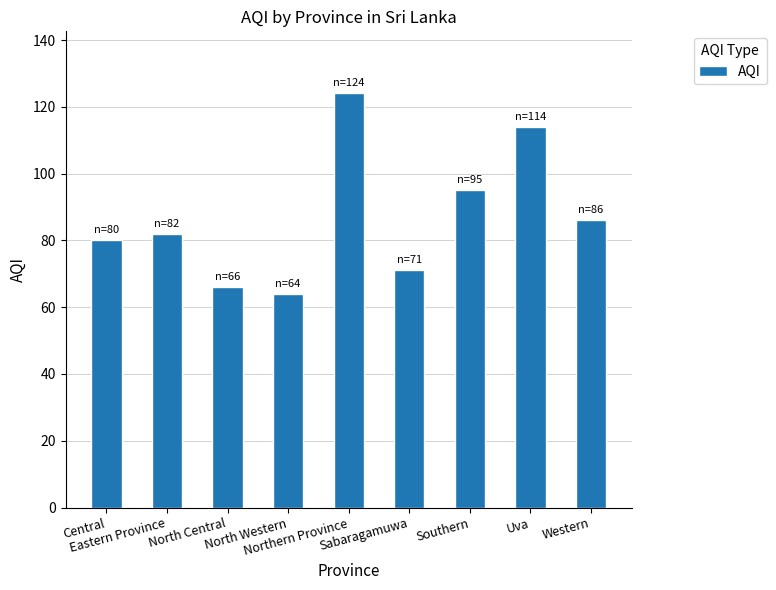

What is the smallest value displayed?

64